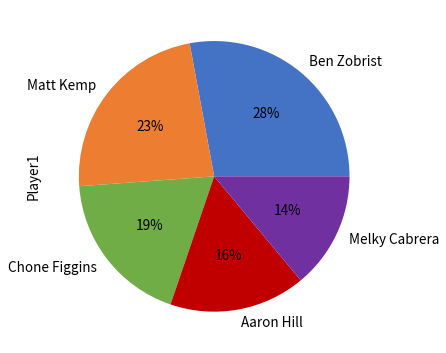

Which has a higher value, Chone Figgins or Aaron Hill?

Chone Figgins